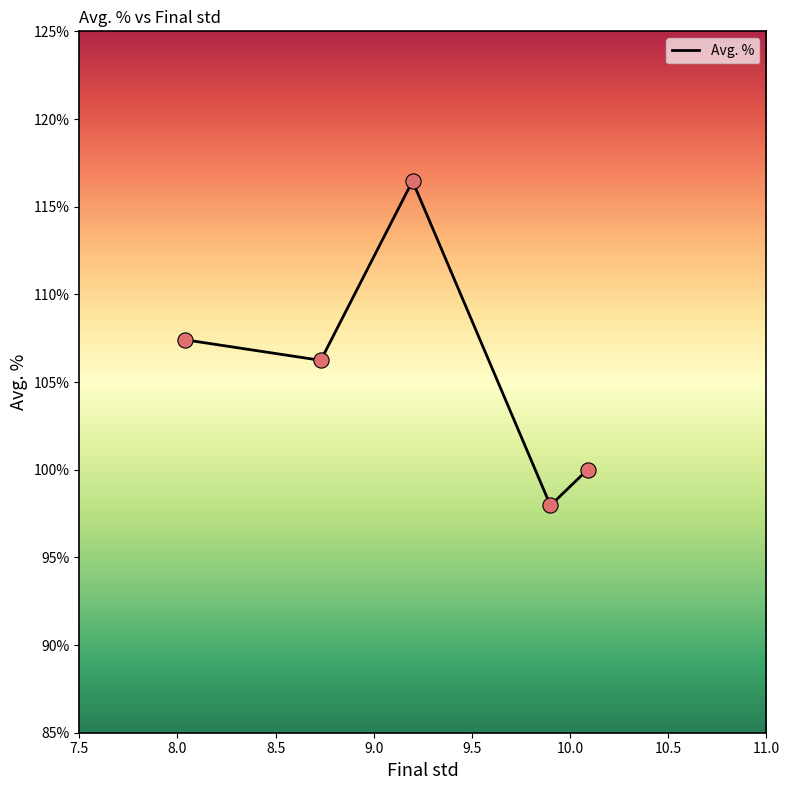

True or false: the data has more than 2 interior local peaks.

False